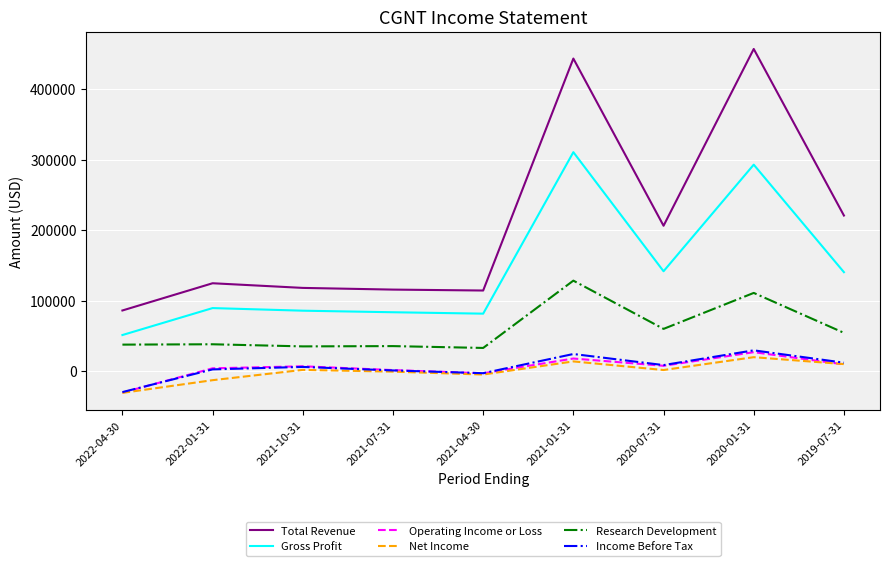

At which label is Total Revenue closest to 271750?

2019-07-31